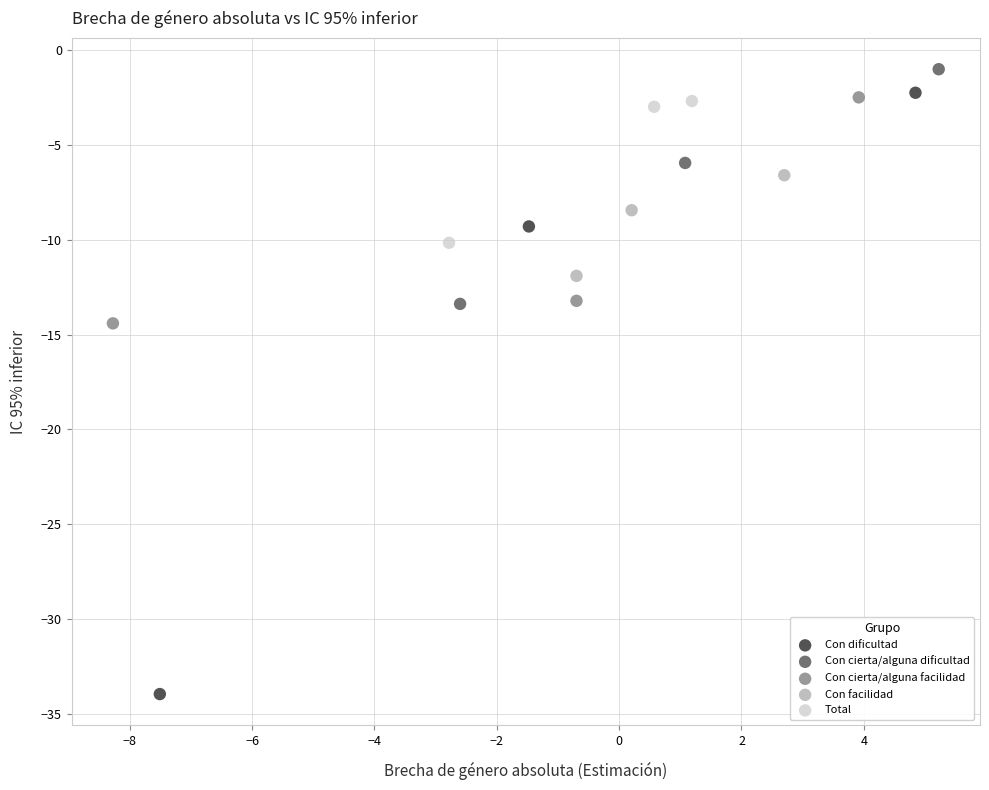

Which series contains the lowest Y value?

Con dificultad